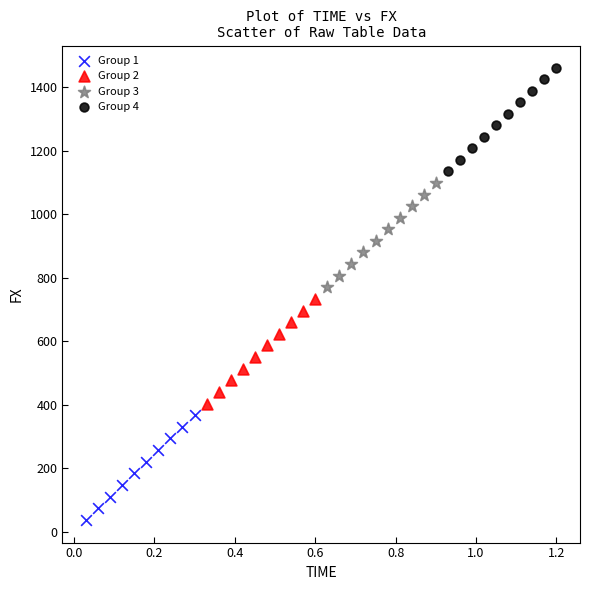

Which series reaches the minimum Y coordinate?

Group 1